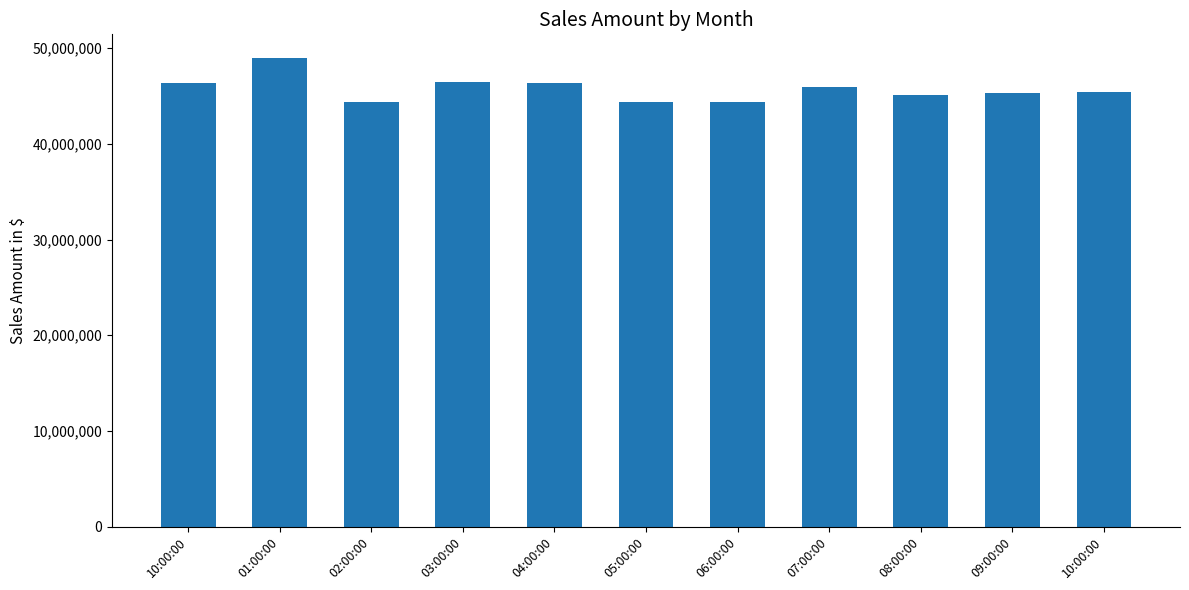

Which label corresponds to the smallest value in the chart?

05:00:00